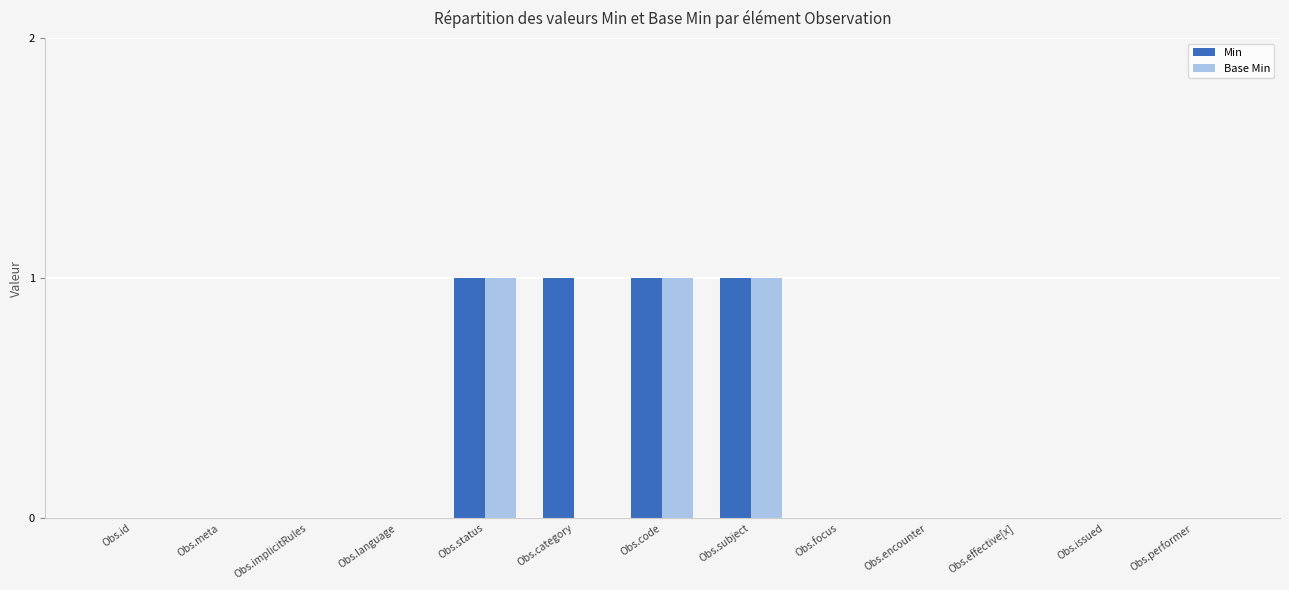

The Min series shows 0 at Obs.effective[x]. True or false?

True